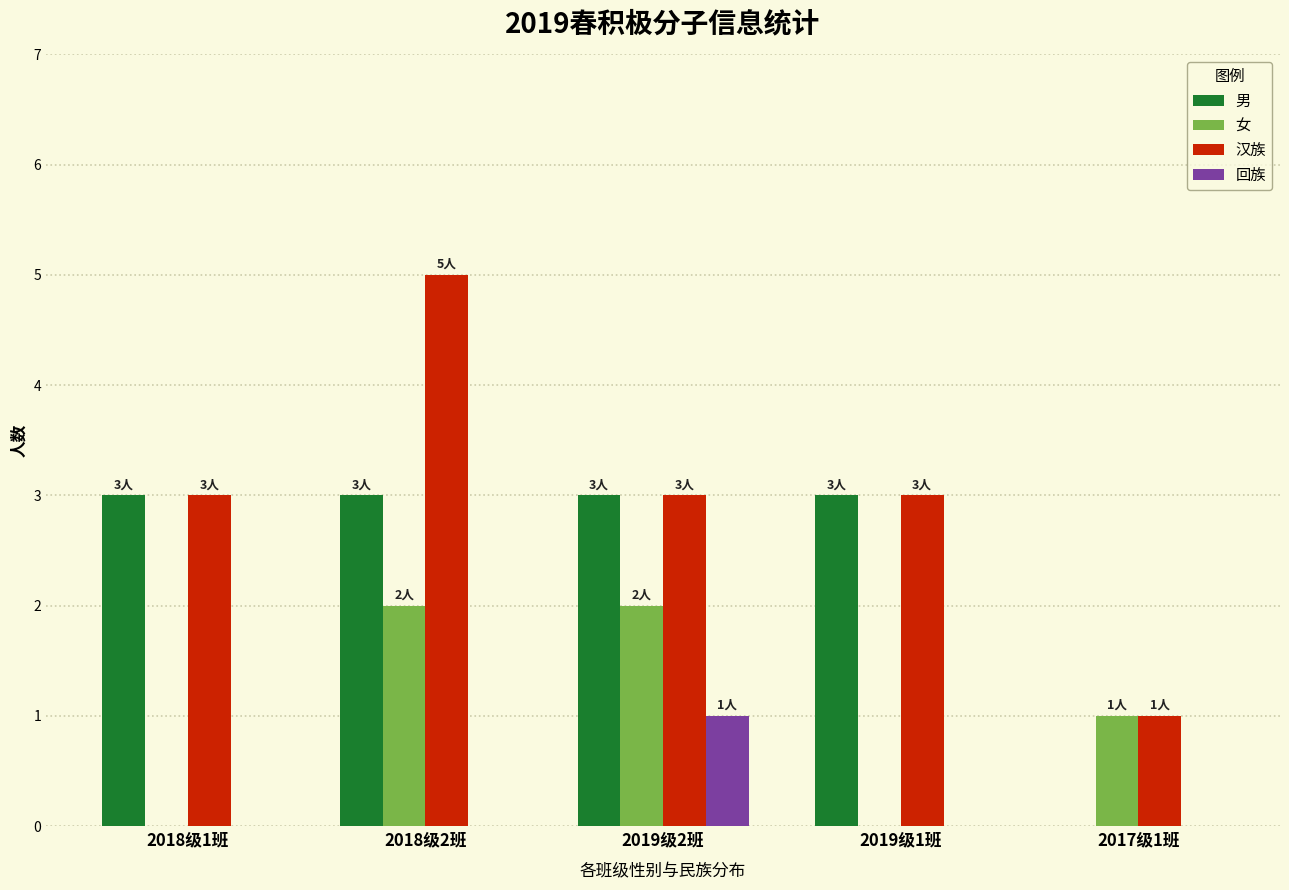

Which series has the largest total across all categories?

汉族